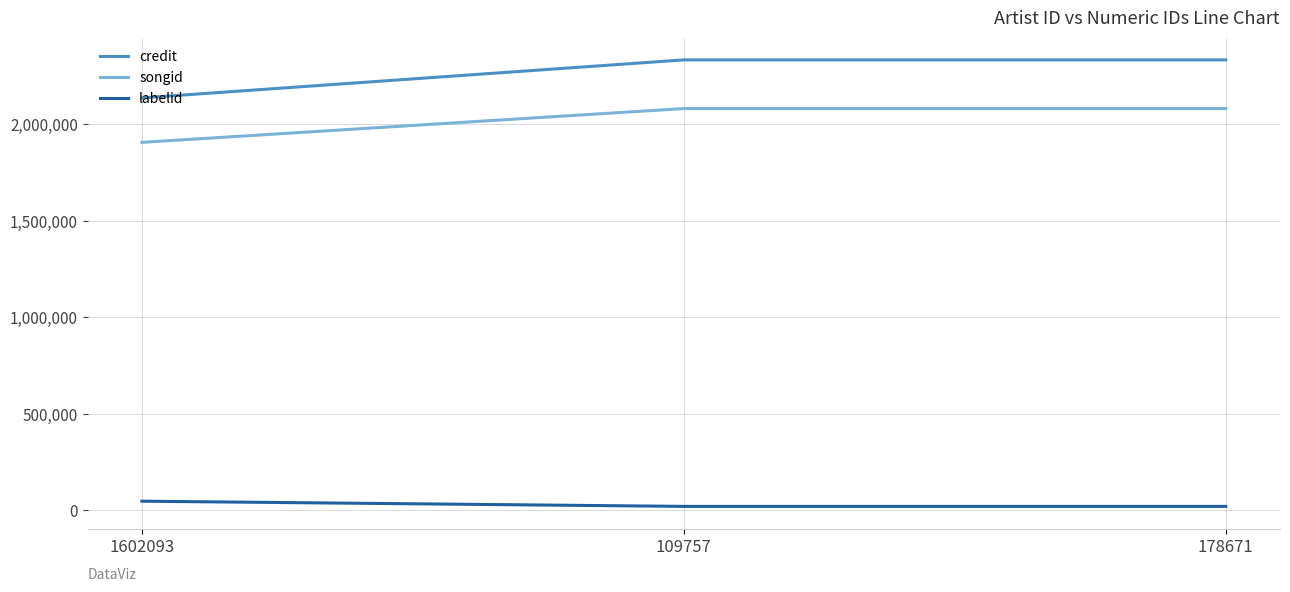

Is this an area chart (filled region under the line)?

No